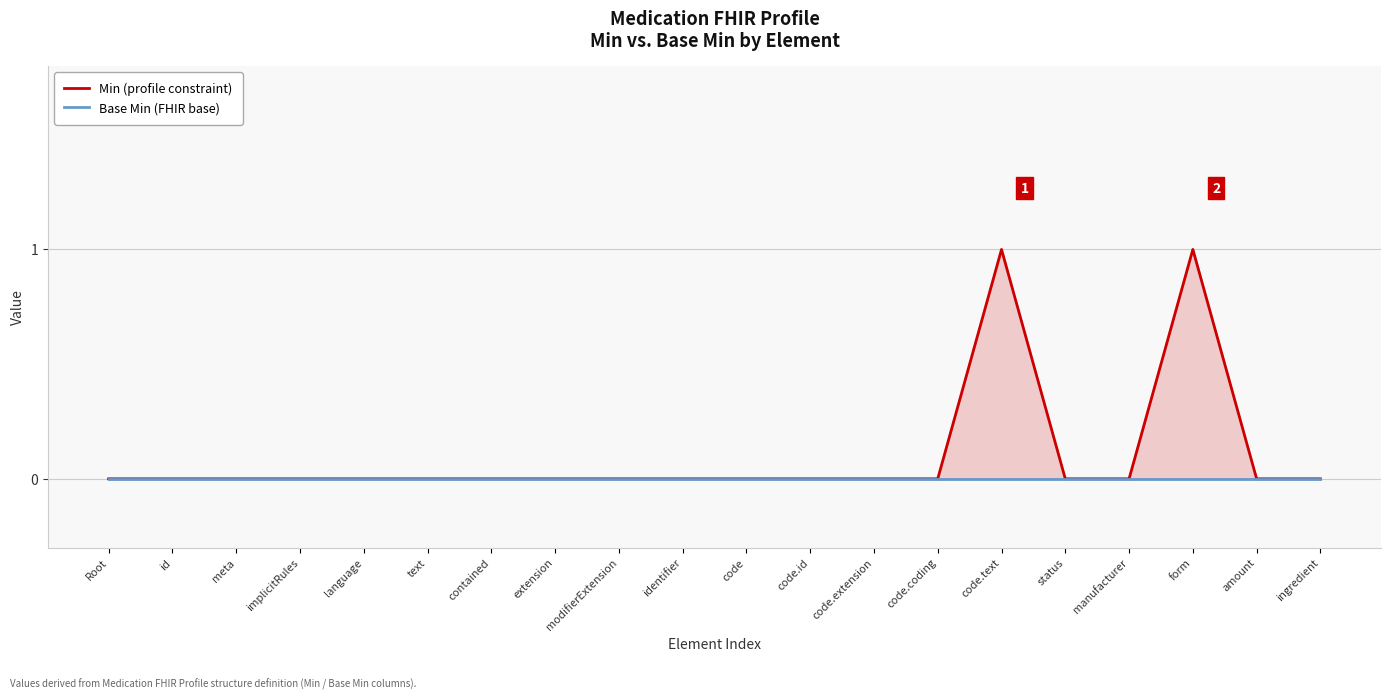

Reading right to left, transcribe all the data shown in this chart.

Min (profile constraint): 0	0	1	0	0	1	0	0	0	0	0	0	0	0	0	0	0	0	0	0
Base Min (FHIR base): 0	0	0	0	0	0	0	0	0	0	0	0	0	0	0	0	0	0	0	0